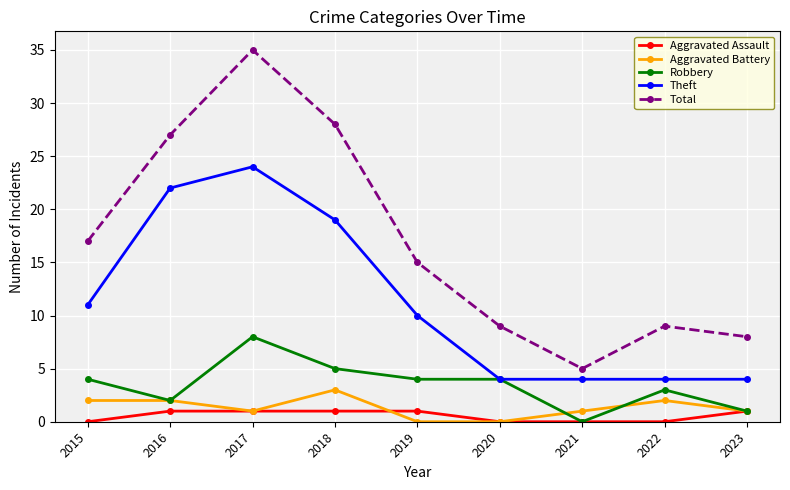

What is the minimum value for Theft?

4